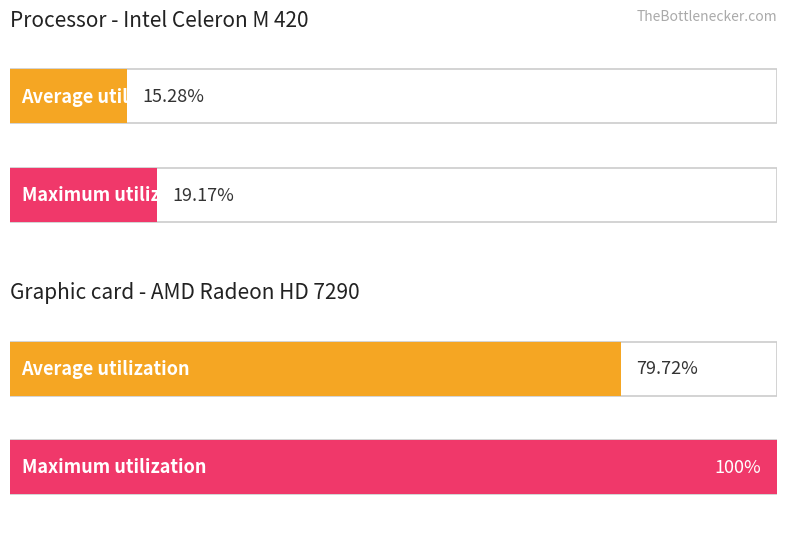

What is the spread (max minus min) of values at 15?

97